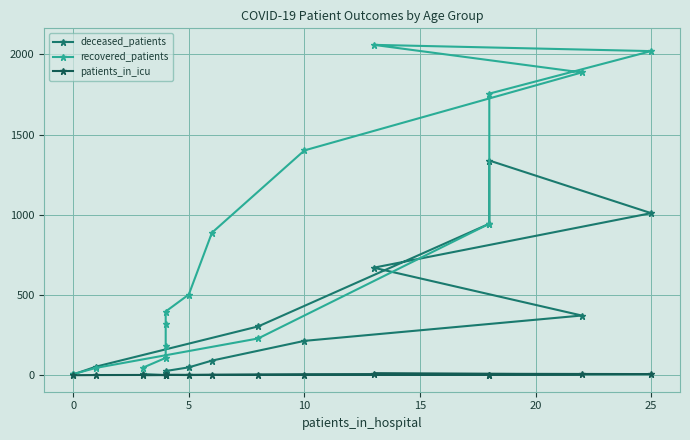

Which series has the largest total across all categories?

recovered_patients